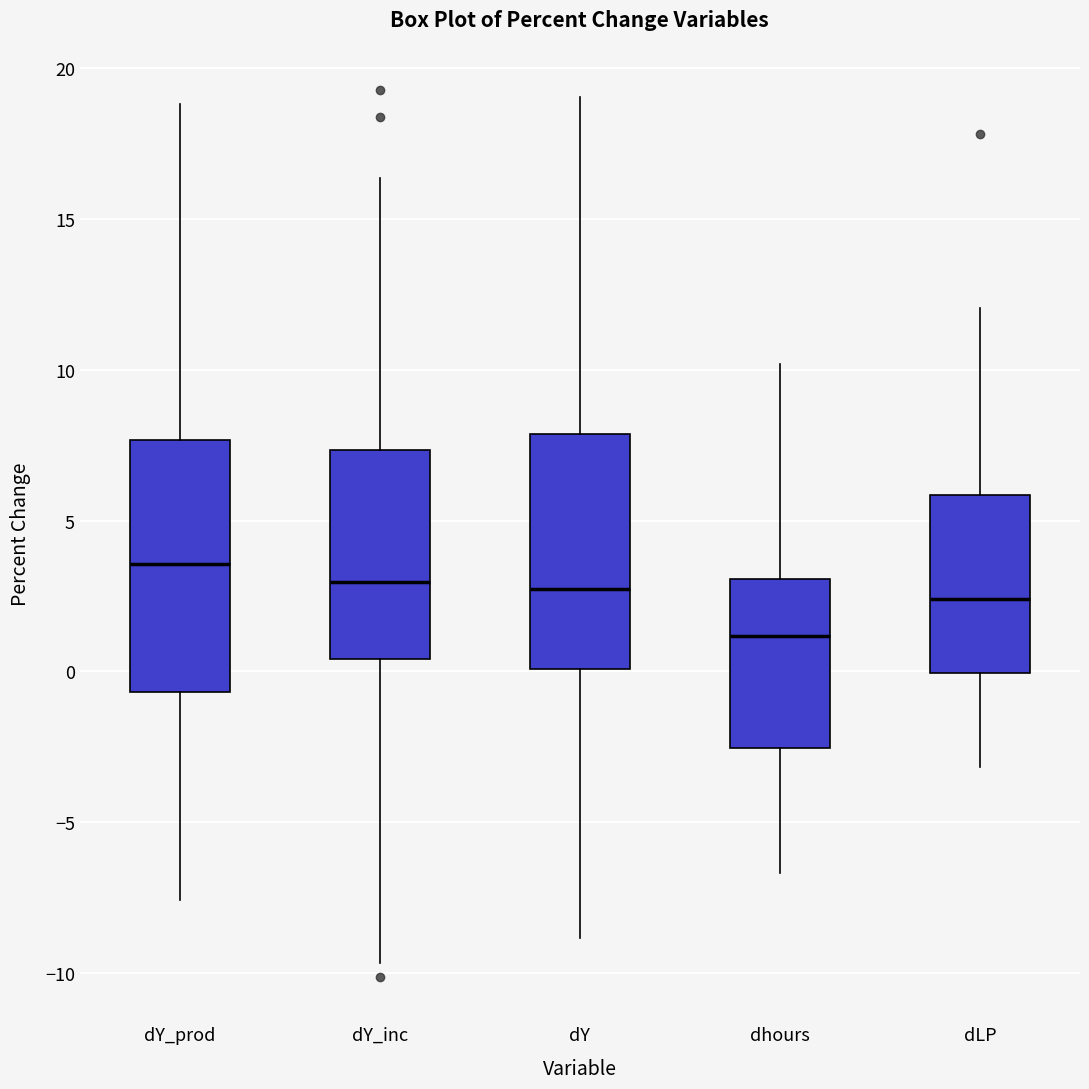

Where does the upper whisker of the box for dY end on the y-axis? The values are not printed on the chart, so give them approximately, as read against the axis.

19.0